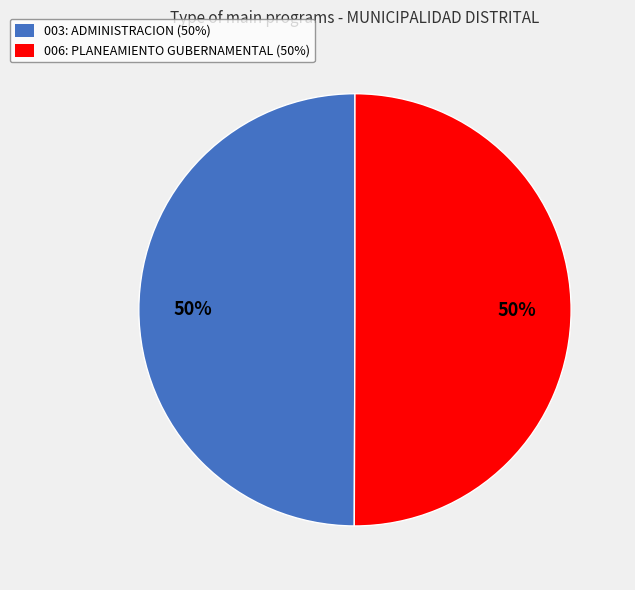

To the nearest percent, what is the combined percentage of 006: PLANEAMIENTO GUBERNAMENTAL and 003: ADMINISTRACION?

100%